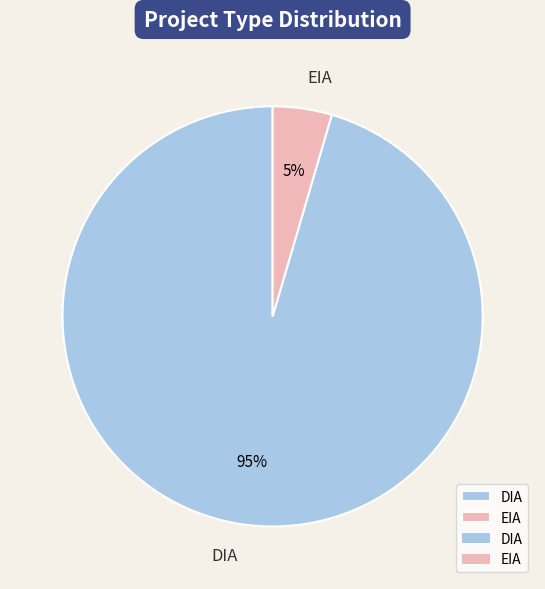

Does any single category account for the majority?

Yes